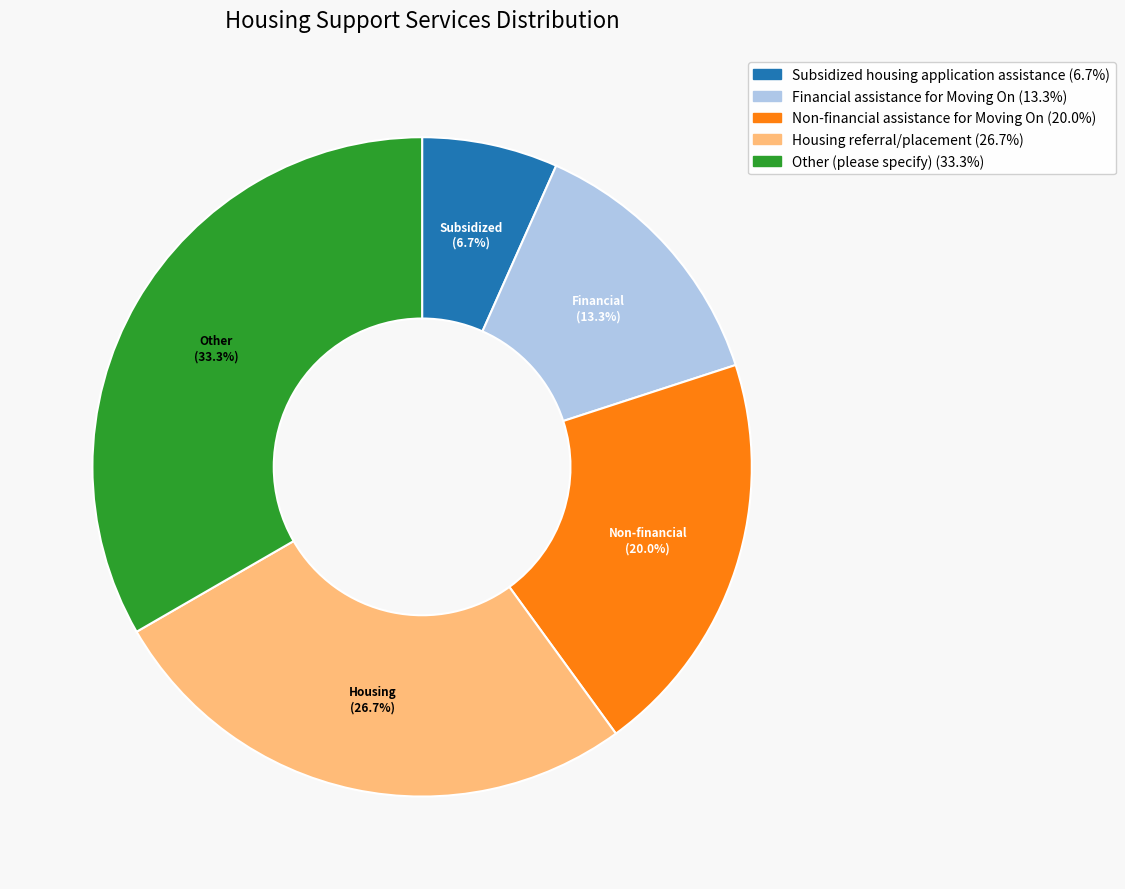

To the nearest percent, what is the average slice percentage?

20%